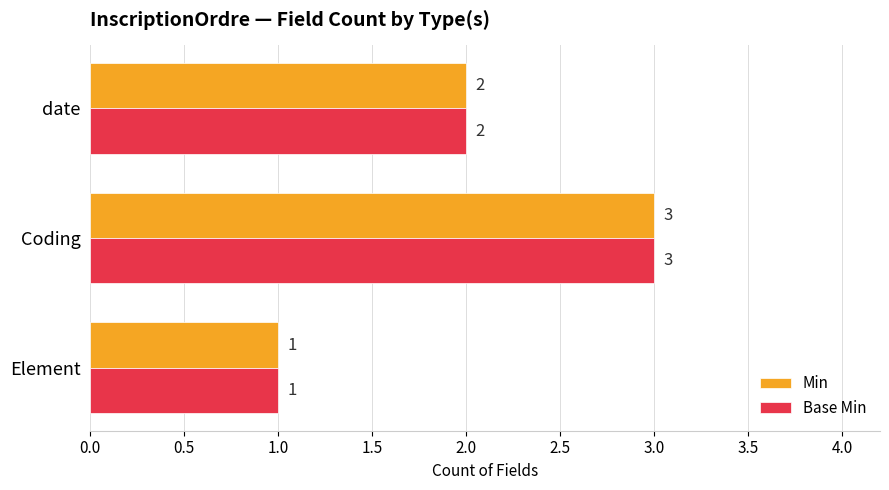

The value of Min at Element is 1. True or false?

True